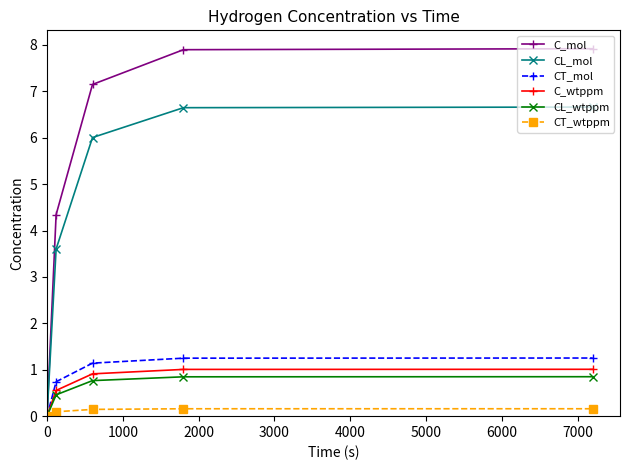

What is the sum of all CL_wtppm values?

2.9